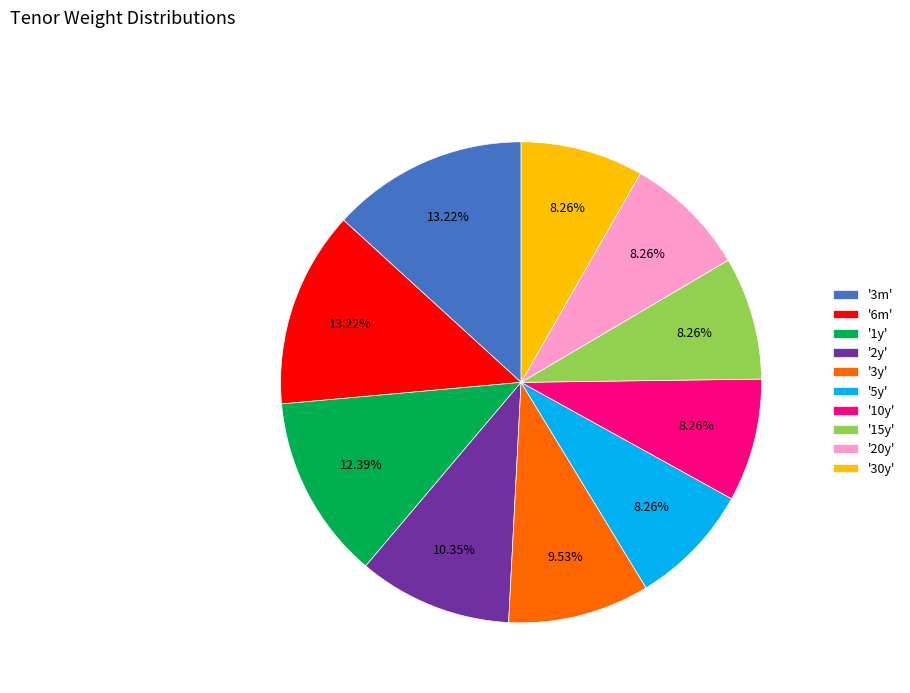

Is the sum of '15y' and '2y' greater than half?

No